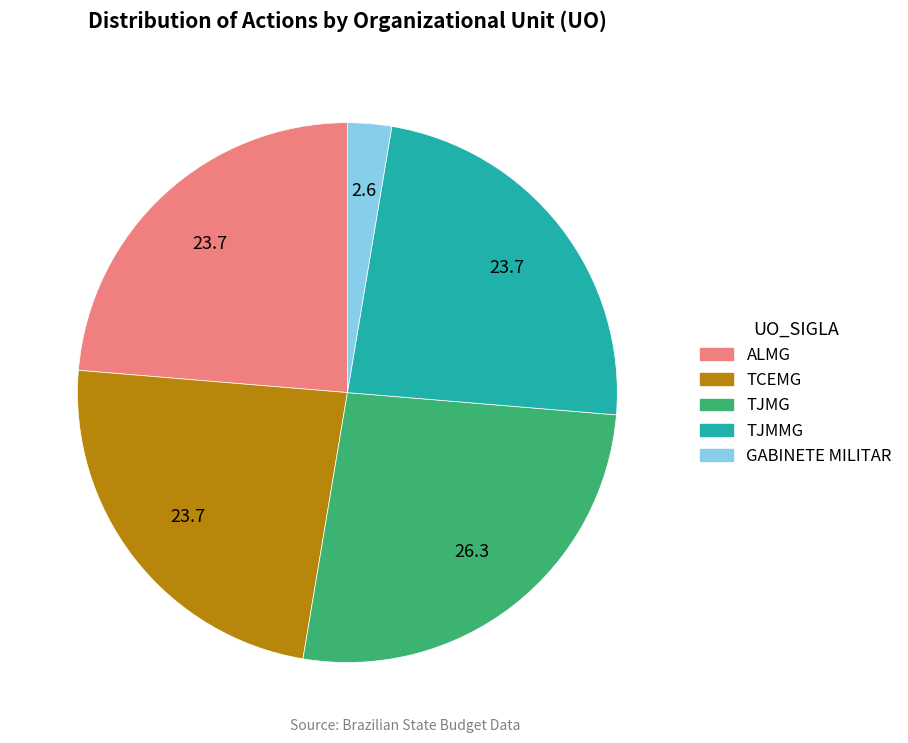

Is there any slice that represents more than half of the pie?

No